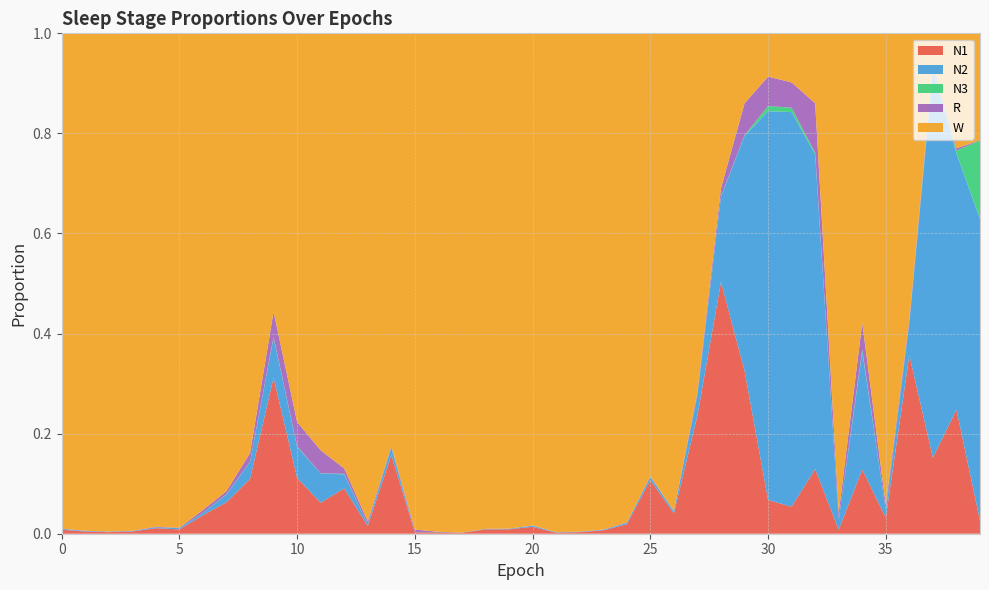

Reading right to left, transcribe all the data shown in this chart.

N1: 39=0.0	38=0.2	37=0.2	36=0.4	35=0.0	34=0.1	33=0.0	32=0.1	31=0.1	30=0.1	29=0.3	28=0.5	27=0.2	26=0.0	25=0.1	24=0.0	23=0.0	22=0.0	21=0.0	20=0.0	19=0.0	18=0.0	17=0.0	16=0.0	15=0.0	14=0.2	13=0.0	12=0.1	11=0.1	10=0.1	9=0.3	8=0.1	7=0.1	6=0.0	5=0.0	4=0.0	3=0.0	2=0.0	1=0.0	0=0.0
N2: 39=0.6	38=0.5	37=0.8	36=0.1	35=0.0	34=0.2	33=0.0	32=0.6	31=0.8	30=0.8	29=0.5	28=0.2	27=0.0	26=0.0	25=0.0	24=0.0	23=0.0	22=0.0	21=0.0	20=0.0	19=0.0	18=0.0	17=0.0	16=0.0	15=0.0	14=0.0	13=0.0	12=0.0	11=0.1	10=0.1	9=0.1	8=0.0	7=0.0	6=0.0	5=0.0	4=0.0	3=0.0	2=0.0	1=0.0	0=0.0
N3: 39=0.2	38=0.0	37=0.0	36=0.0	35=0.0	34=0.0	33=0.0	32=0.0	31=0.0	30=0.0	29=0.0	28=0.0	27=0.0	26=0.0	25=0.0	24=0.0	23=0.0	22=0.0	21=0.0	20=0.0	19=0.0	18=0.0	17=0.0	16=0.0	15=0.0	14=0.0	13=0.0	12=0.0	11=0.0	10=0.0	9=0.0	8=0.0	7=0.0	6=0.0	5=0.0	4=0.0	3=0.0	2=0.0	1=0.0	0=0.0
R: 39=0.0	38=0.0	37=0.0	36=0.0	35=0.0	34=0.1	33=0.0	32=0.1	31=0.1	30=0.1	29=0.1	28=0.0	27=0.0	26=0.0	25=0.0	24=0.0	23=0.0	22=0.0	21=0.0	20=0.0	19=0.0	18=0.0	17=0.0	16=0.0	15=0.0	14=0.0	13=0.0	12=0.0	11=0.0	10=0.0	9=0.1	8=0.0	7=0.0	6=0.0	5=0.0	4=0.0	3=0.0	2=0.0	1=0.0	0=0.0
W: 39=0.2	38=0.2	37=0.1	36=0.6	35=0.9	34=0.6	33=1.0	32=0.1	31=0.1	30=0.1	29=0.1	28=0.3	27=0.7	26=1.0	25=0.9	24=1.0	23=1.0	22=1.0	21=1.0	20=1.0	19=1.0	18=1.0	17=1.0	16=1.0	15=1.0	14=0.8	13=1.0	12=0.9	11=0.8	10=0.8	9=0.6	8=0.8	7=0.9	6=1.0	5=1.0	4=1.0	3=1.0	2=1.0	1=1.0	0=1.0